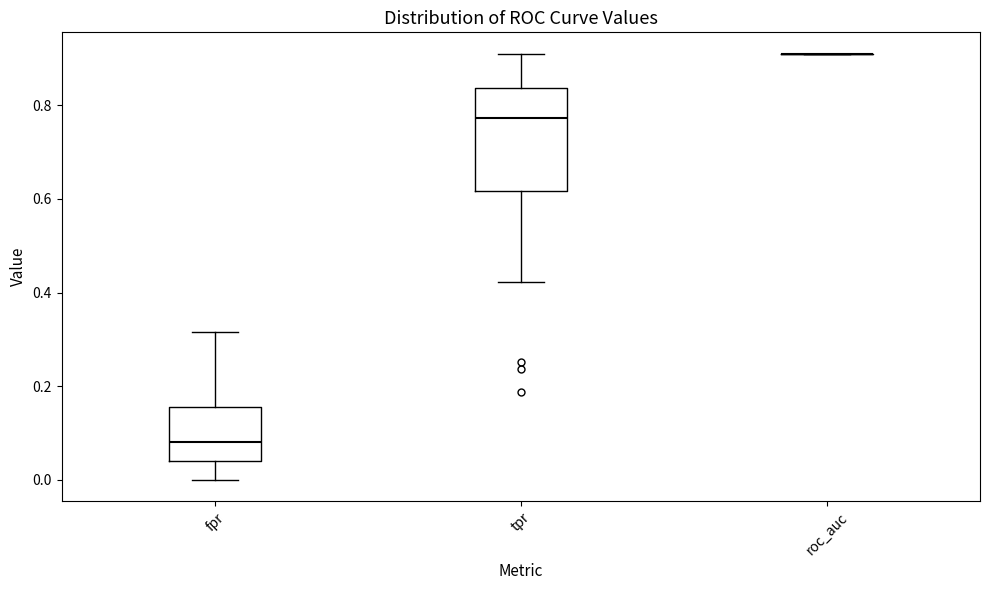

Which box is the tallest, from its lower edge to its upper edge?

tpr